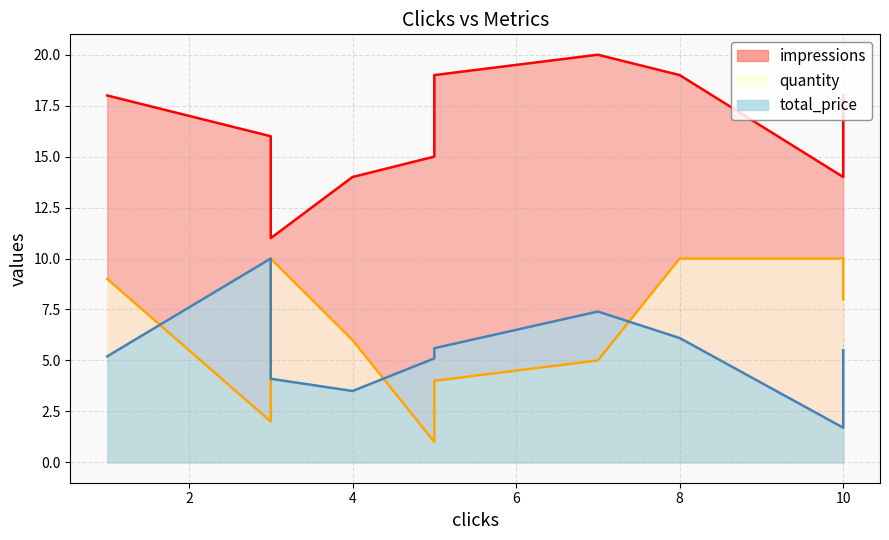

Reading right to left, list all the values displayed in this chart.

total_price: 10=5.5	10=1.7	8=6.1	7=7.4	5=5.6	5=5.1	4=3.5	3=4.1	3=10.0	1=5.2
quantity: 10=8.0	10=10.0	8=10.0	7=5.0	5=4.0	5=1.0	4=6.0	3=10.0	3=2.0	1=9.0
impressions: 10=18.0	10=14.0	8=19.0	7=20.0	5=19.0	5=15.0	4=14.0	3=11.0	3=16.0	1=18.0